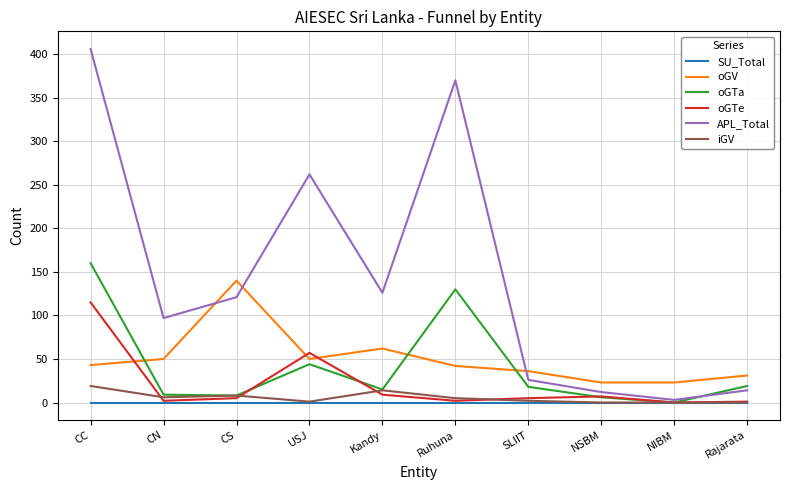

Which category has the highest value in the APL_Total series?

CC